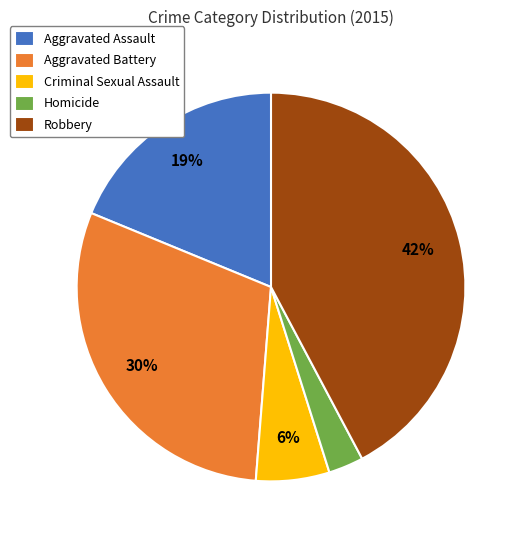

What percentage is the Criminal Sexual Assault slice, to the nearest percent?

6%